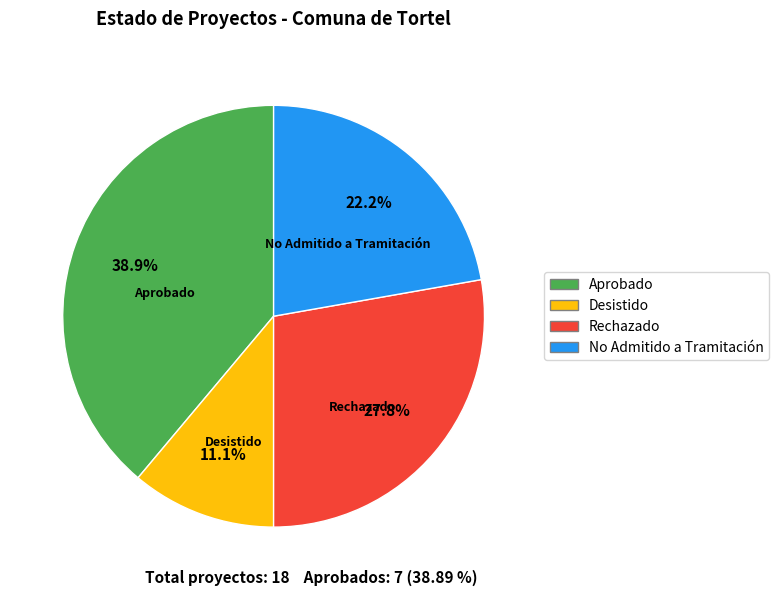

Rank the categories by value from lowest to highest.

Desistido, No Admitido a Tramitación, Rechazado, Aprobado